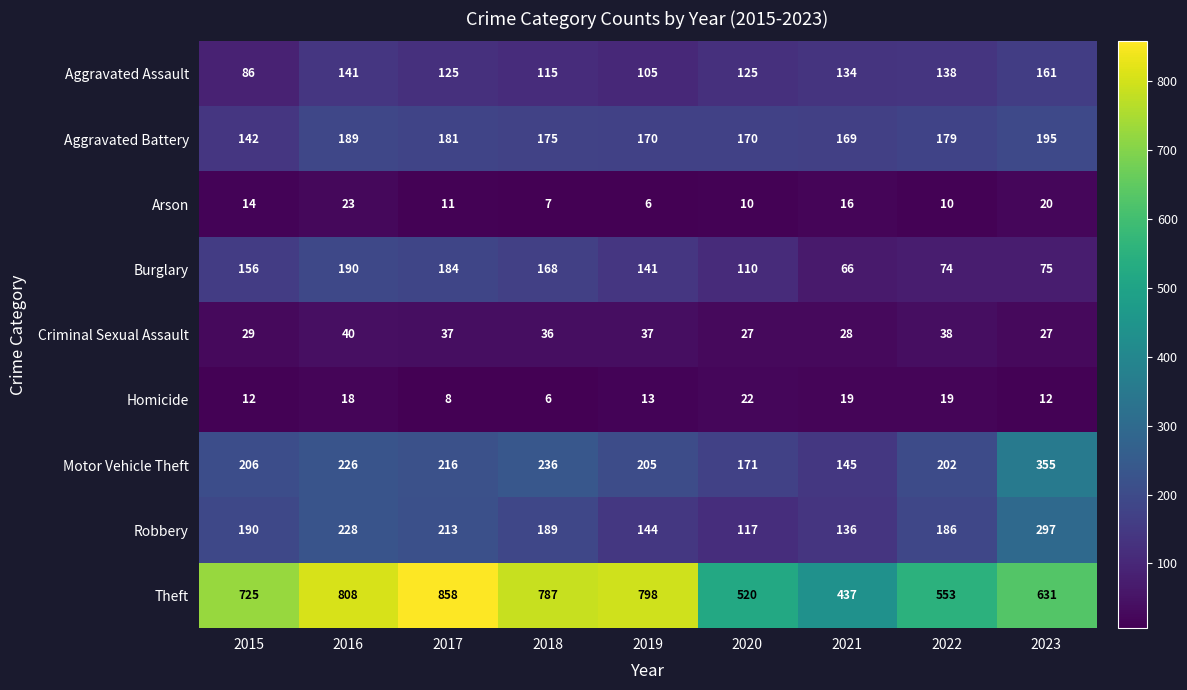

Which series changed the most between 2015 and 2017?

Theft